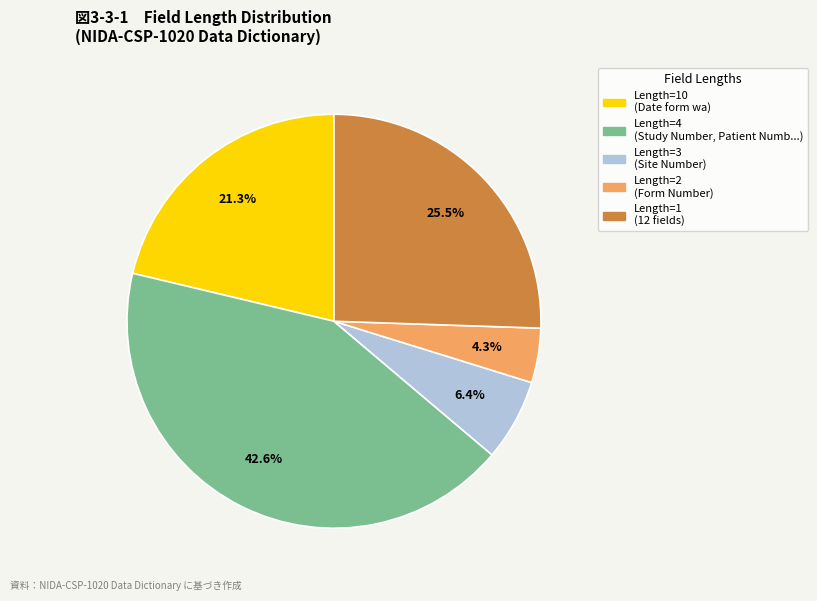

How many segments does this pie chart have?

5